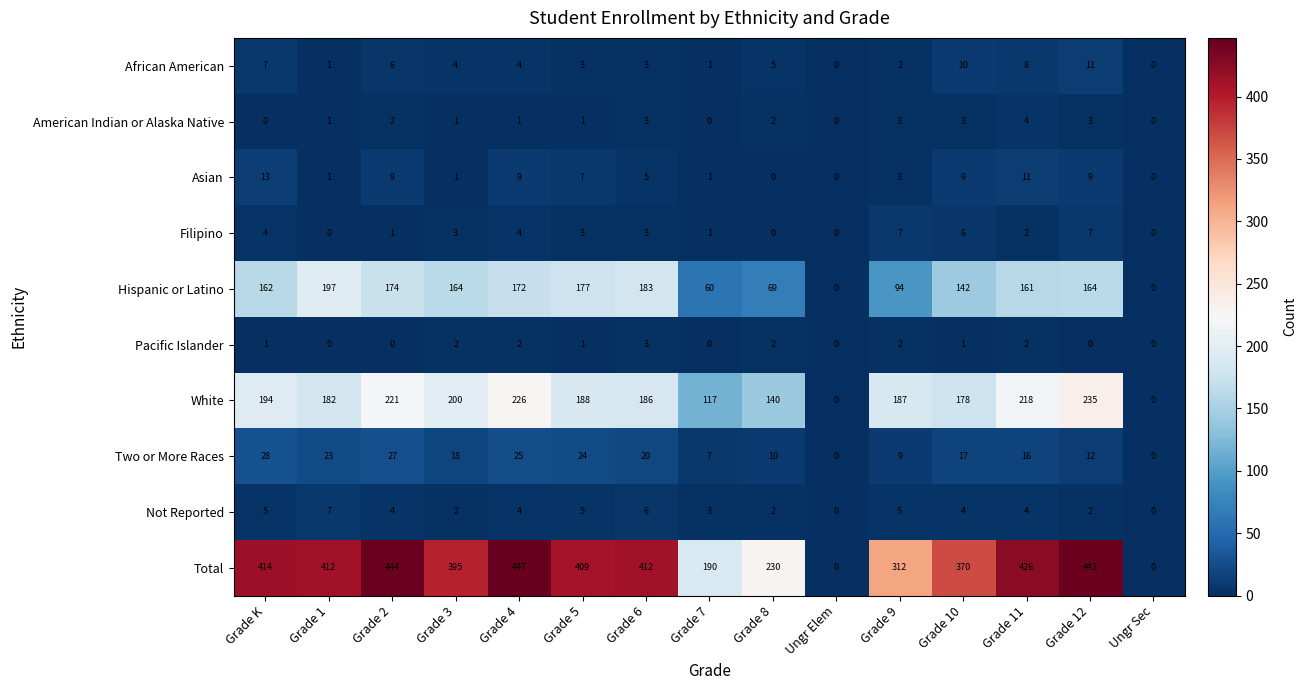

How many positive values does the Hispanic or Latino series have?

13